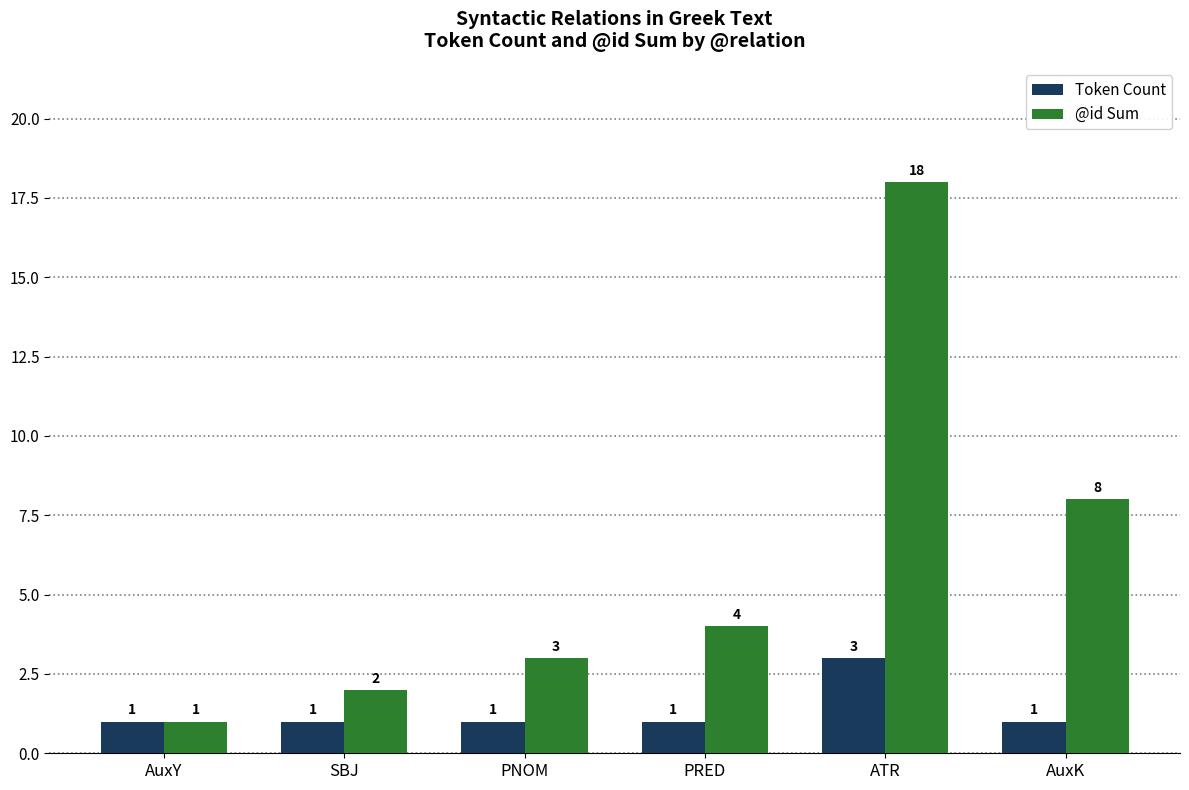

Where is @id Sum nearest to the value 9?

AuxK